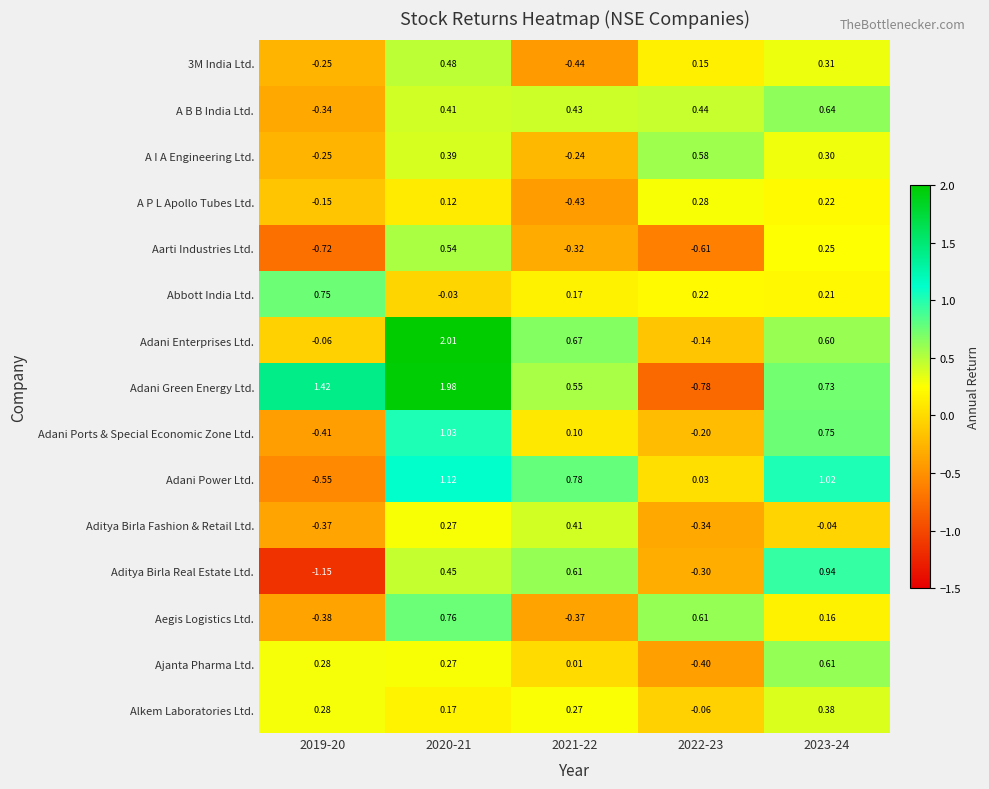

Which series changed the most between 2019-20 and 2020-21?

Adani Enterprises Ltd.